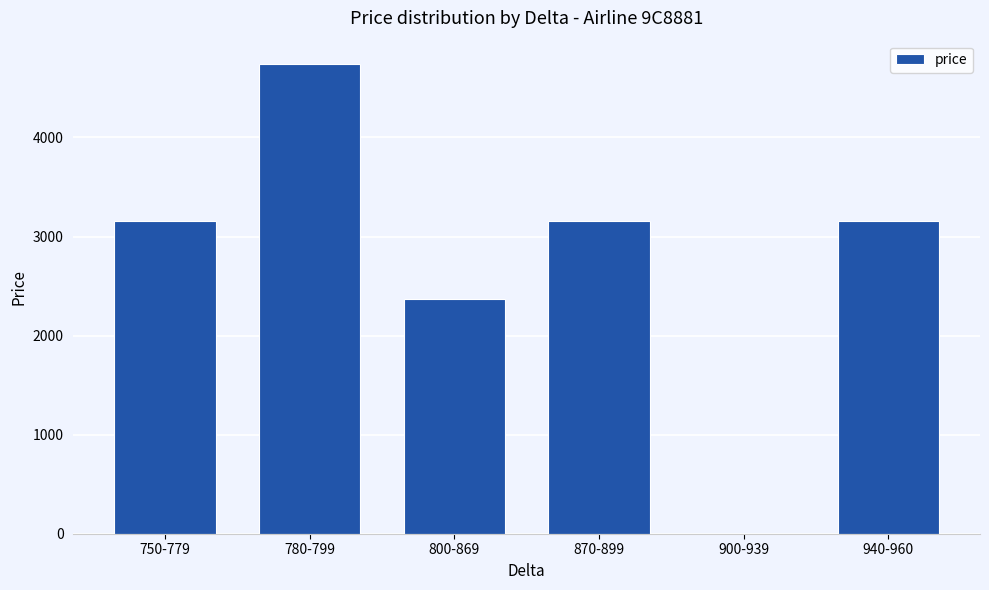

What is the maximum value shown in the chart?

4740